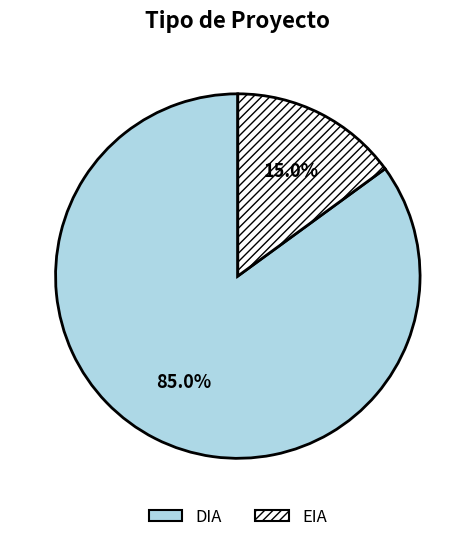

To the nearest percent, what portion does DIA represent?

85%